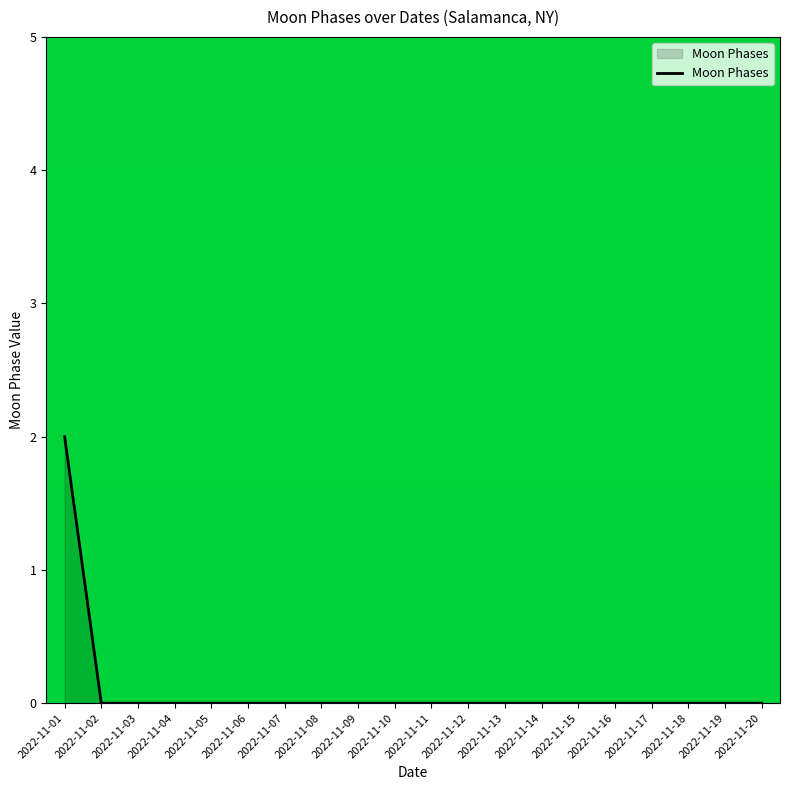

How many lines are shown in the chart?

1